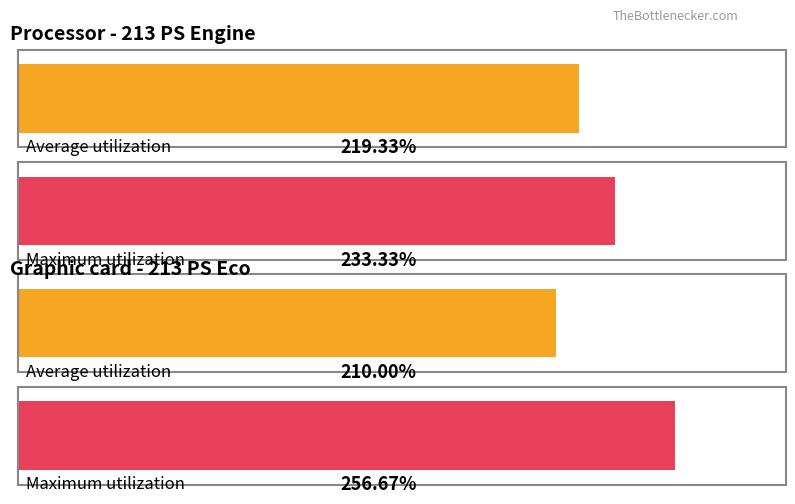

Is it true that Maximum utilization equals 233.3 at fuelIdleRate?

True